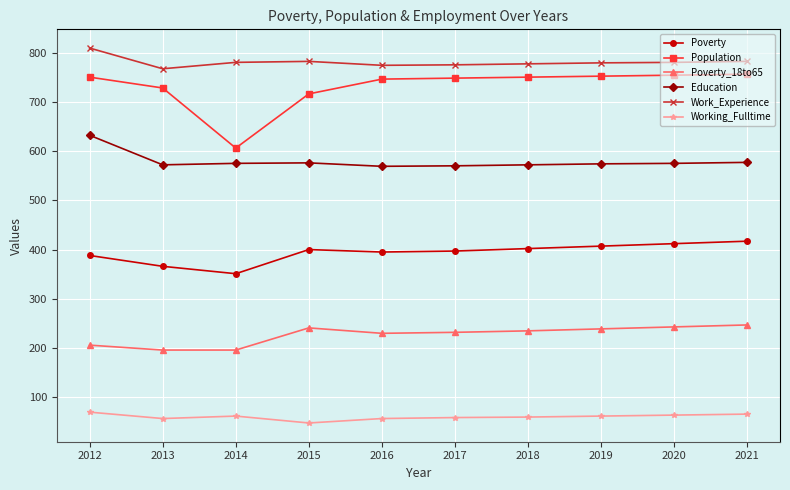

True or false: Poverty_18to65 and Work_Experience cross at least once.

False